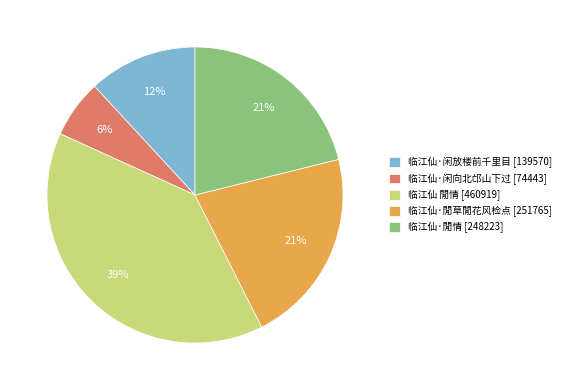

Which category has the smallest portion of the pie?

临江仙·闲向北邙山下过